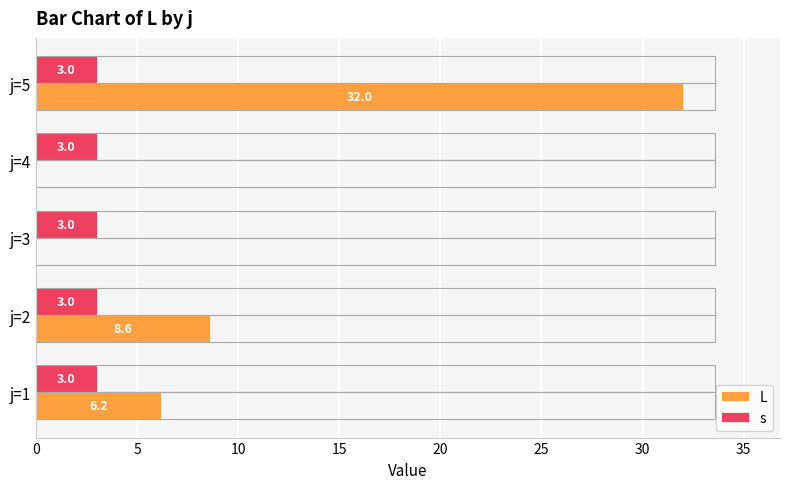

Read the s value at j=4.

3.0